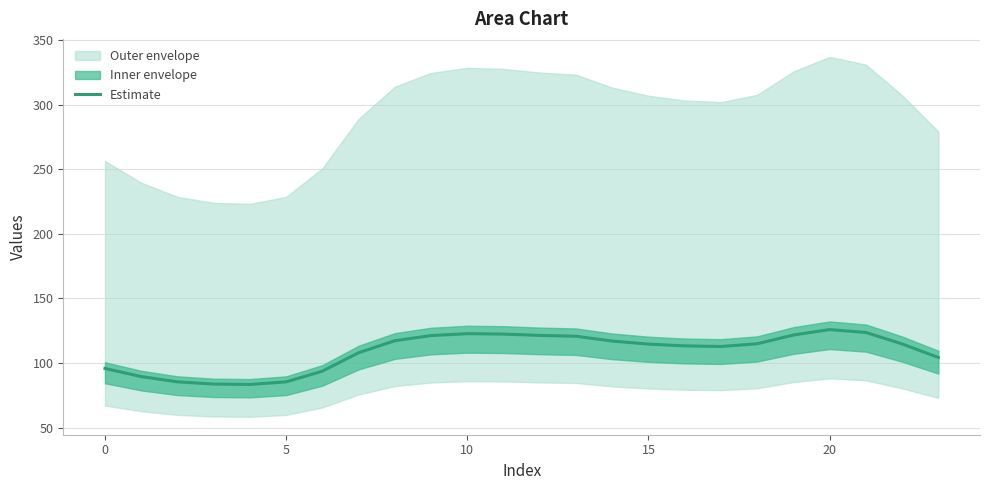

What is the minimum value for Estimate?

83.4